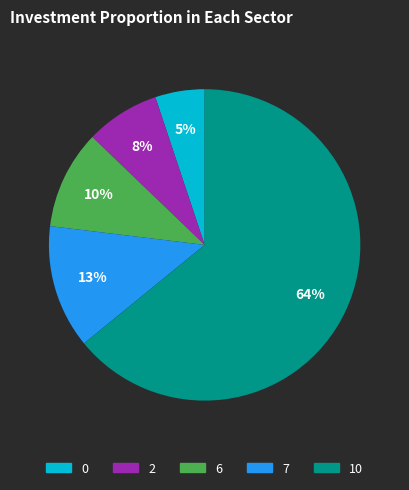

To the nearest percent, what is the difference between the 0 and 10 slice percentages?

59%